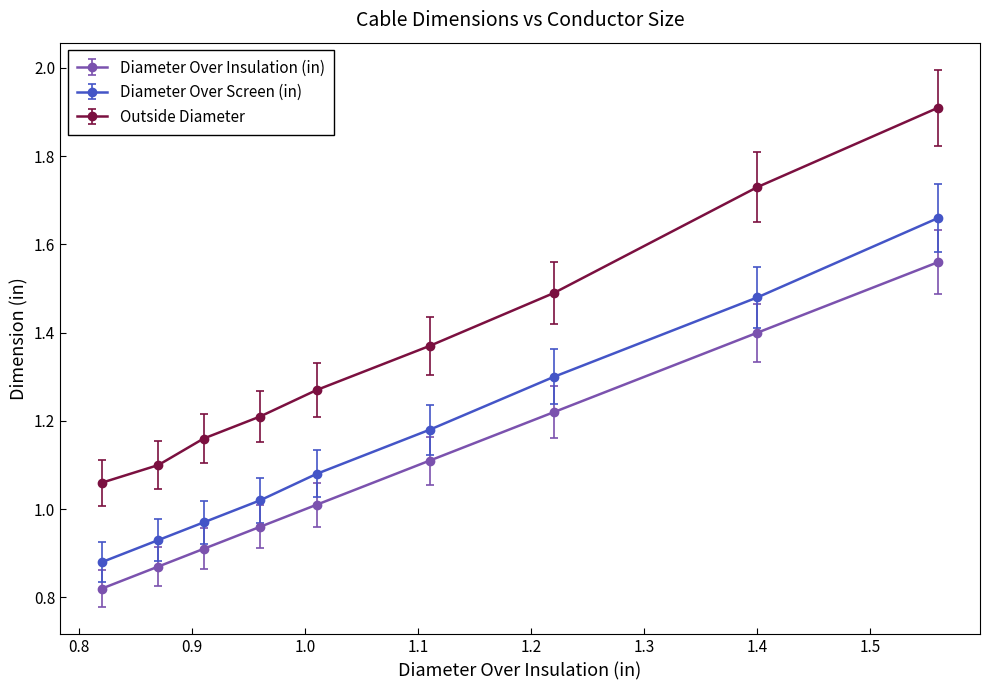

What is the greatest value displayed?

1.9